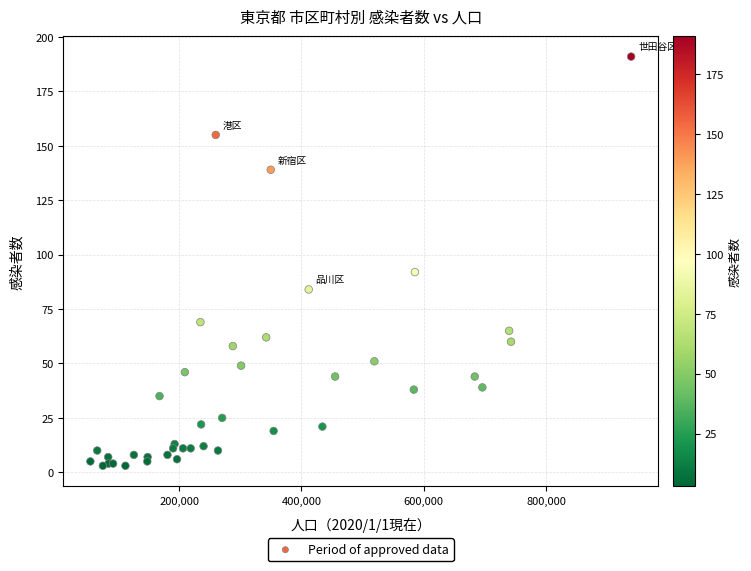

What Y value in the scatter plot is closest to 97?

92